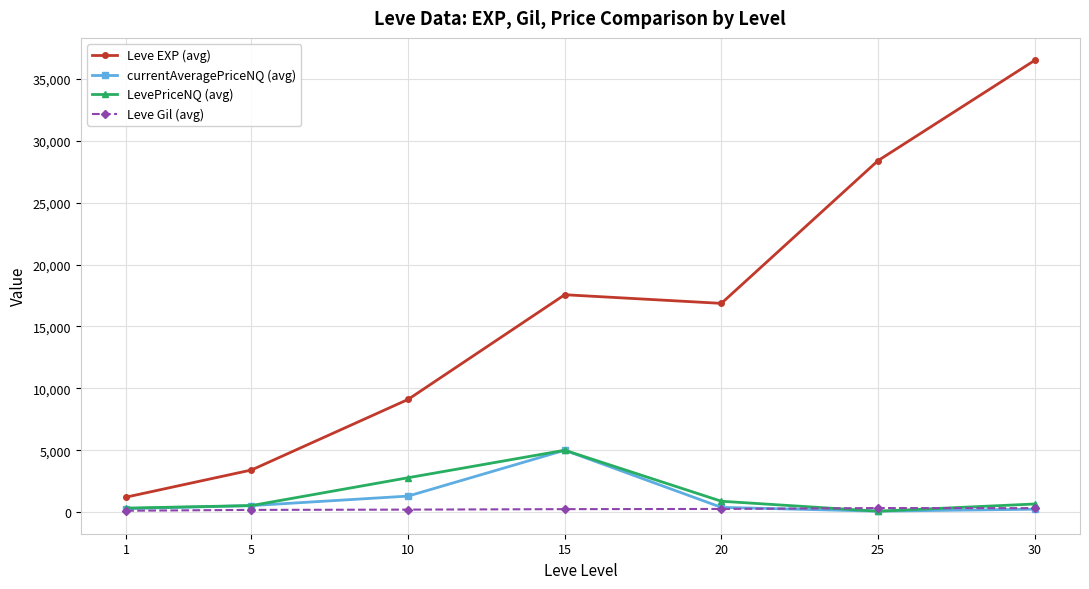

What is the difference between the currentAveragePriceNQ (avg) values at 5 and 20?

140.3